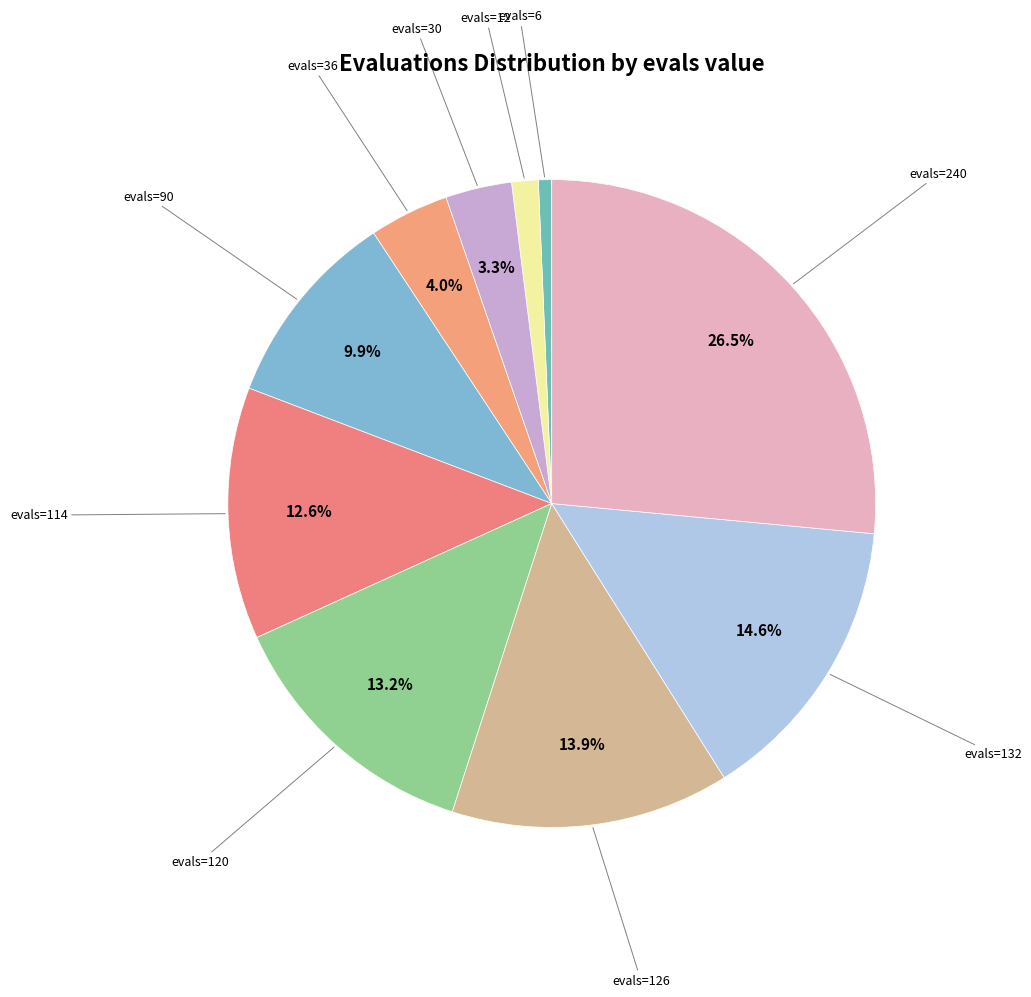

Count the number of slices in the pie.

10